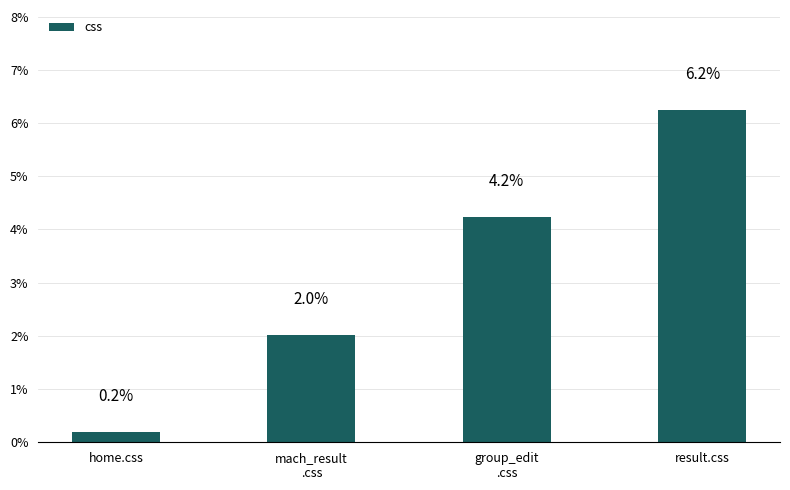

What is the ratio of the value at mach_result
.css to the value at result.css?

0.3